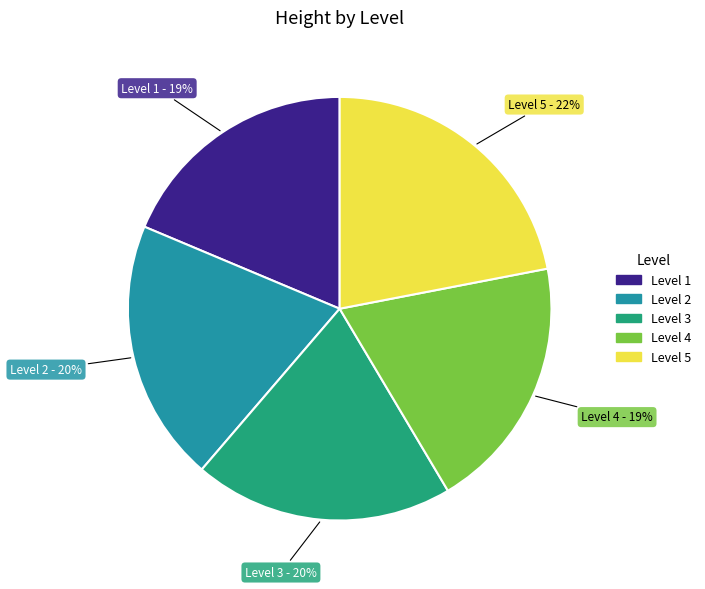

True or false: Level 5 accounts for 22% of the total.

True